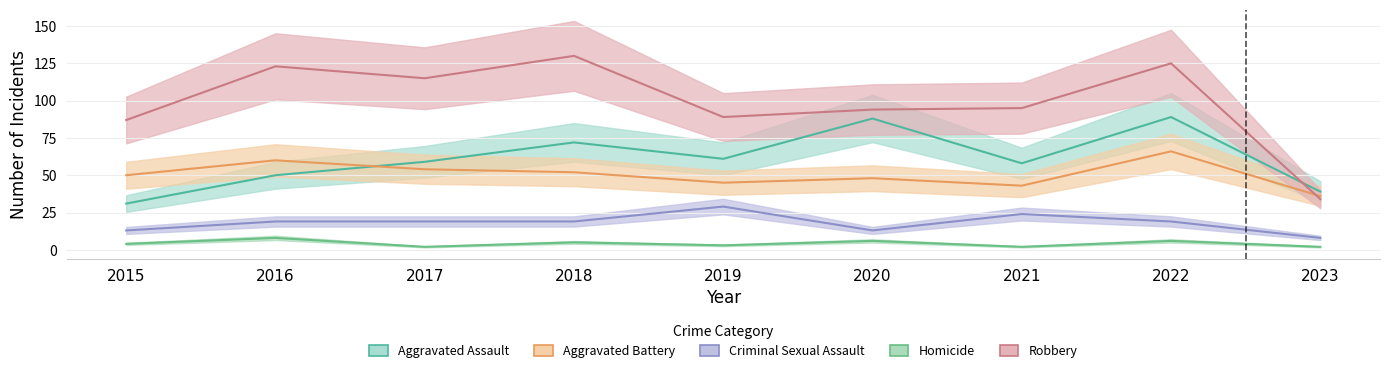

What is the difference between the Aggravated Assault values at 2016 and 2017?

9